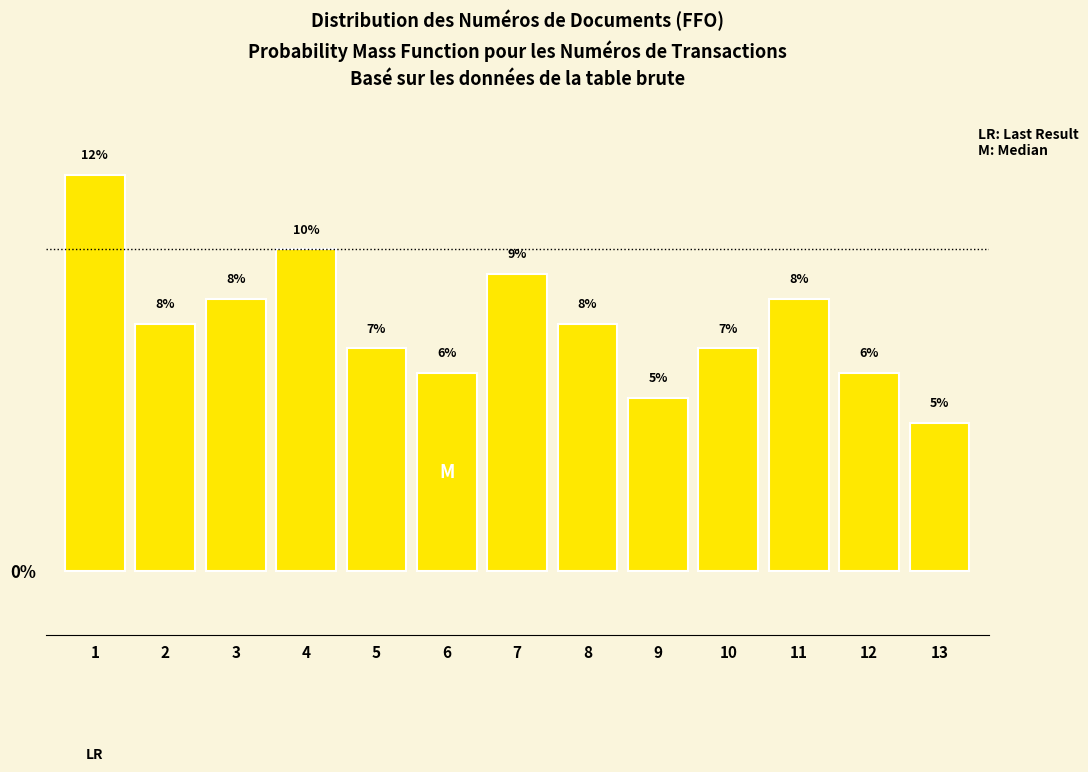

How many bars are there in total?

13